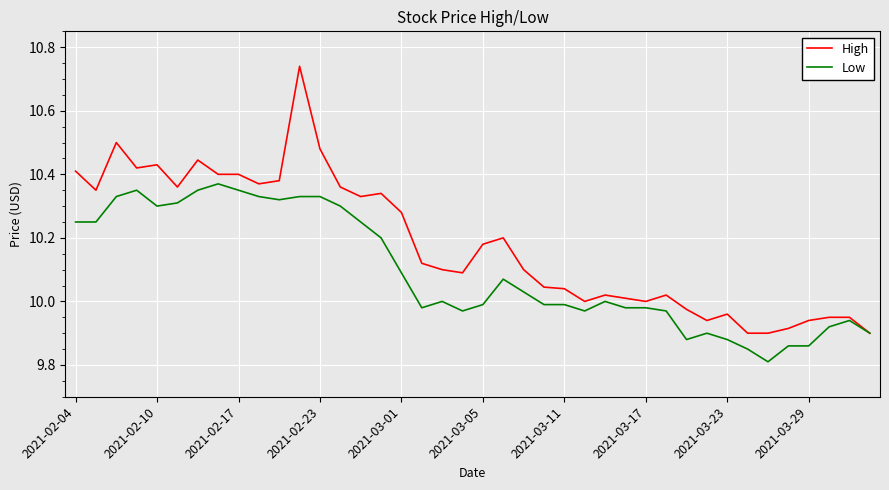

Which series has the largest total across all categories?

High